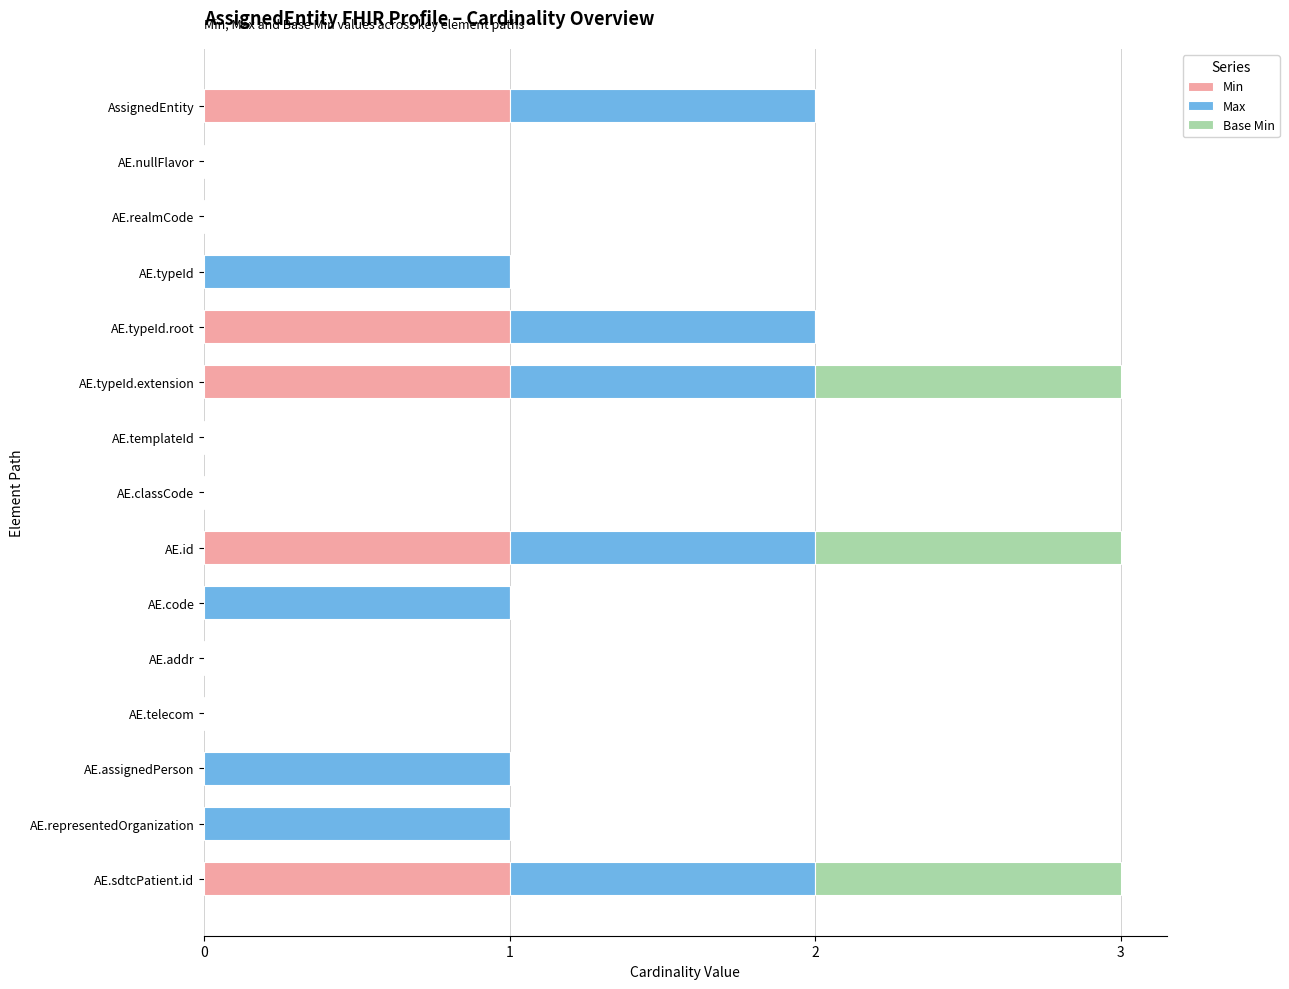

What is the sum of all Min values?

5